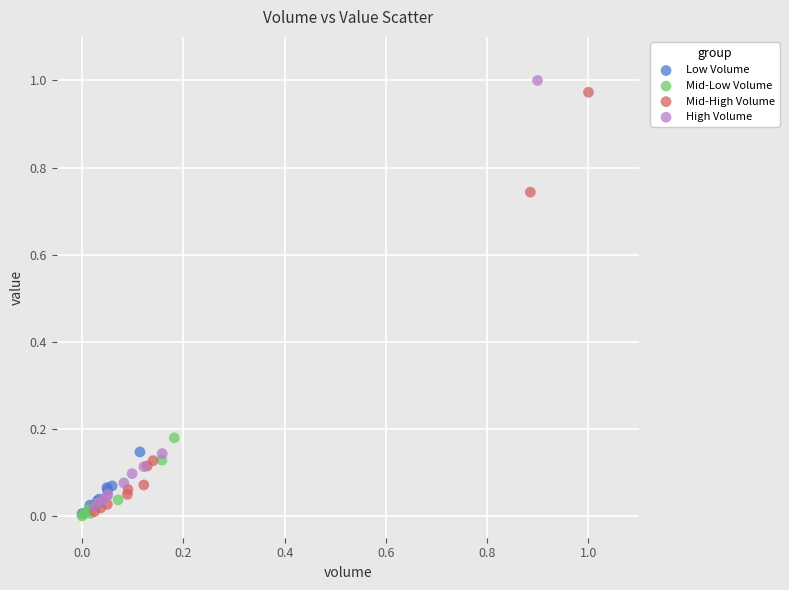

What are all the series names shown in the legend?

Low Volume, Mid-Low Volume, Mid-High Volume, High Volume